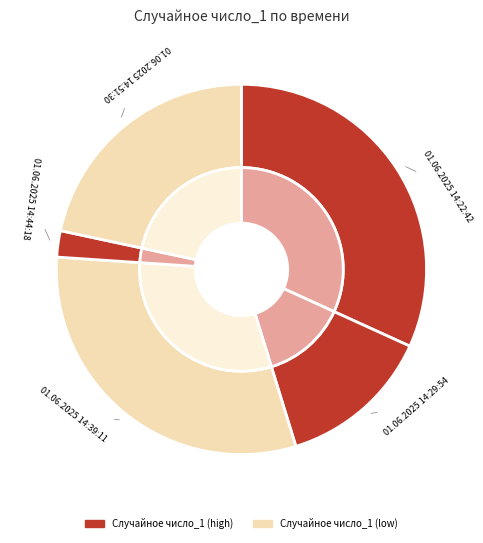

Which has a higher value, 01.06.2025 14:39:11 or 01.06.2025 14:22:42?

01.06.2025 14:22:42